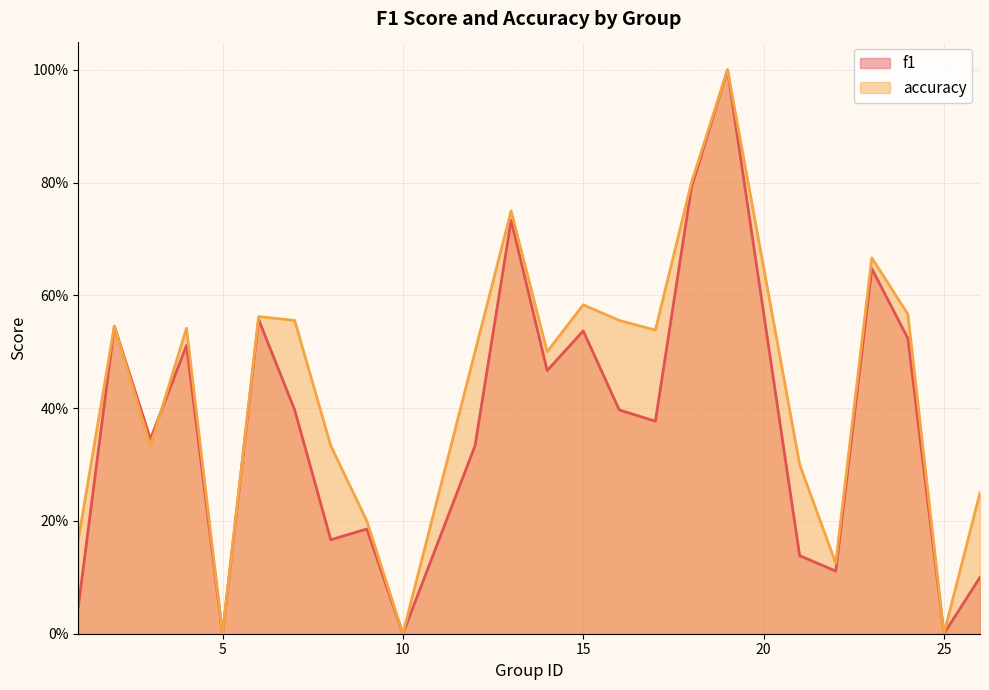

Which series has the largest total across all categories?

accuracy